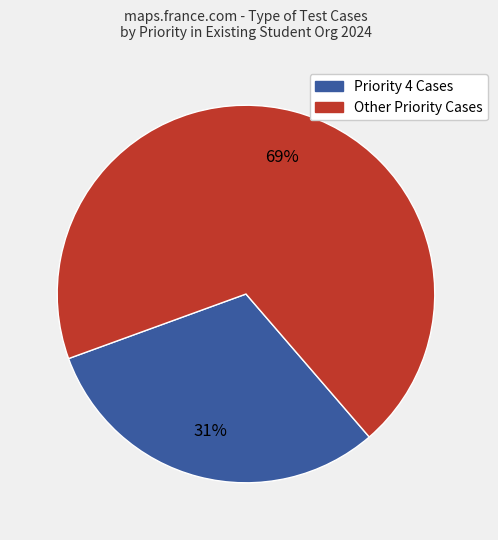

To the nearest percent, what is the average slice percentage?

50%